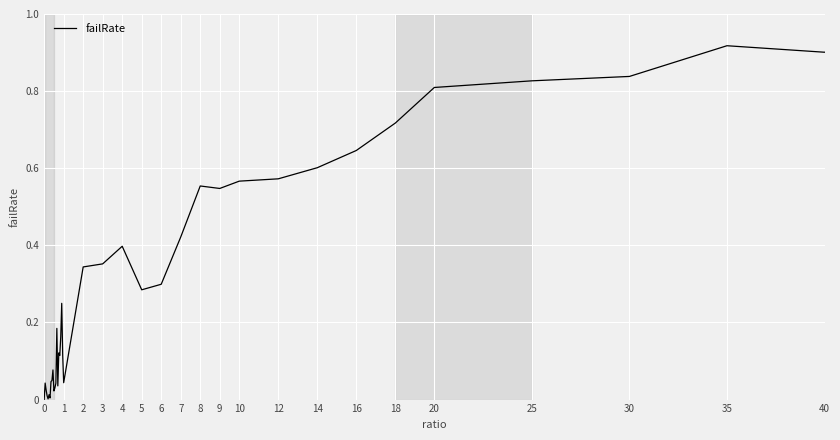

How many lines are shown in the chart?

1